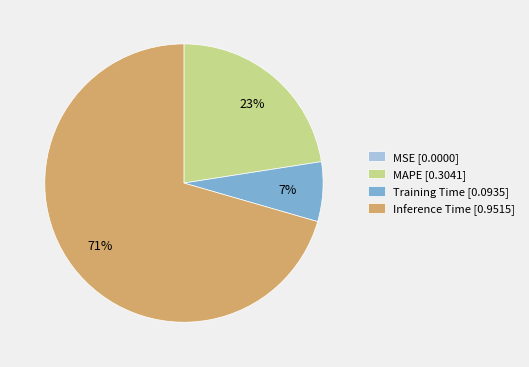

Which slice is the largest?

Inference Time [0.9515]